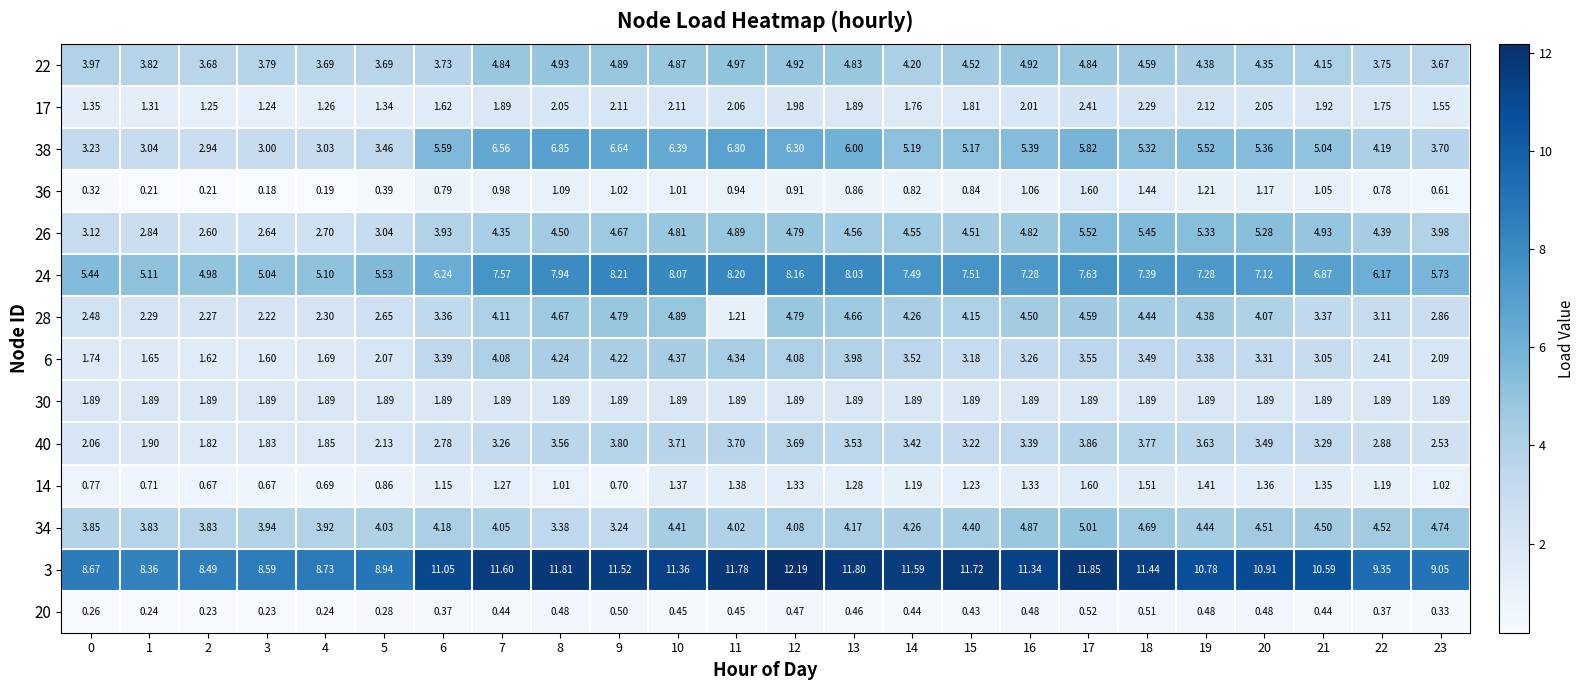

Which label corresponds to the smallest value in the chart?

3